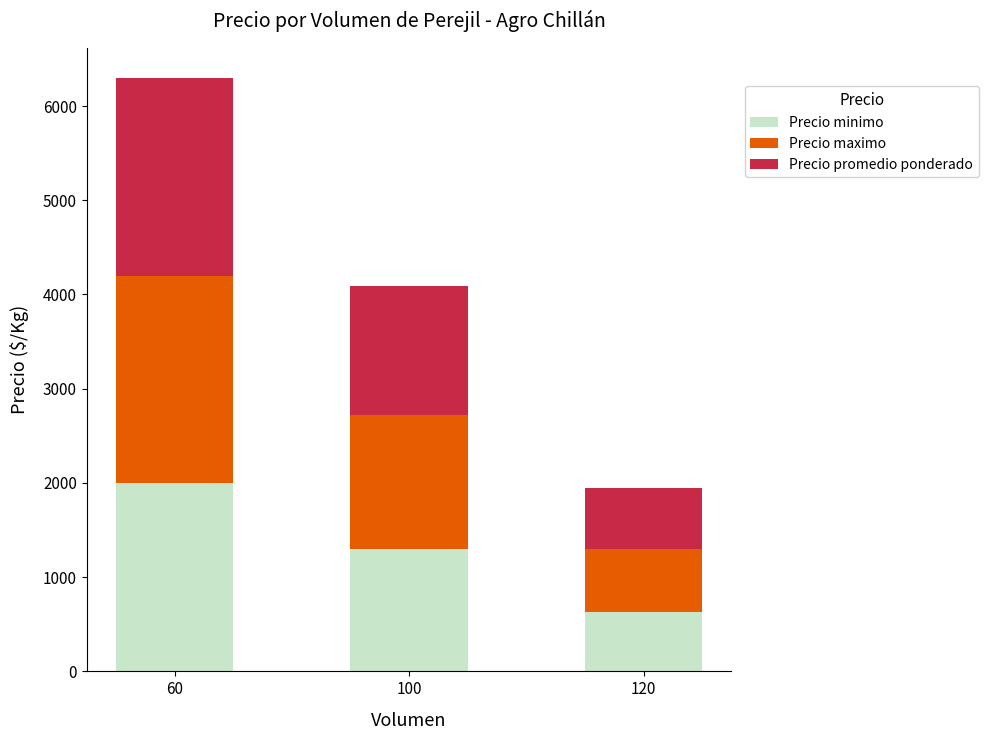

What is the lowest value of the Precio minimo series?

625